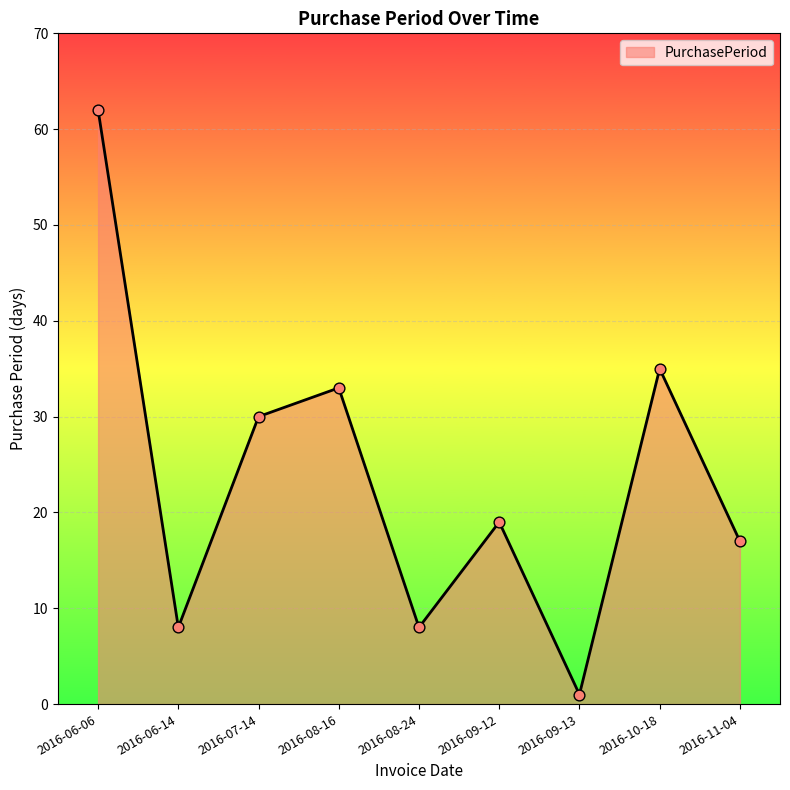

Approximately how many times larger is the value at 2016-06-06 compared to 2016-10-18?

1.8